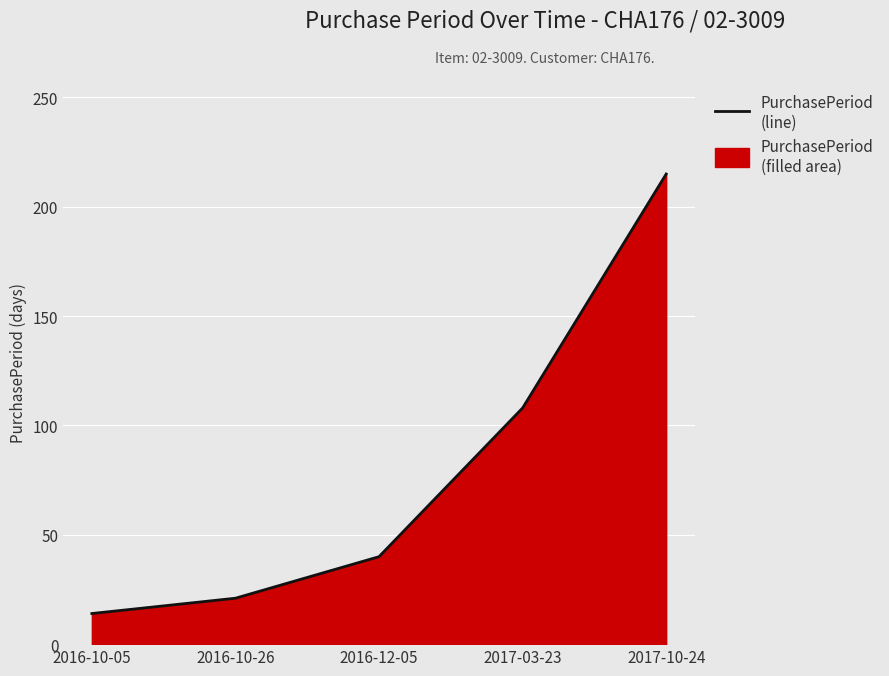

Reading left to right, extract all data points from this chart.

14	21	40	108	215